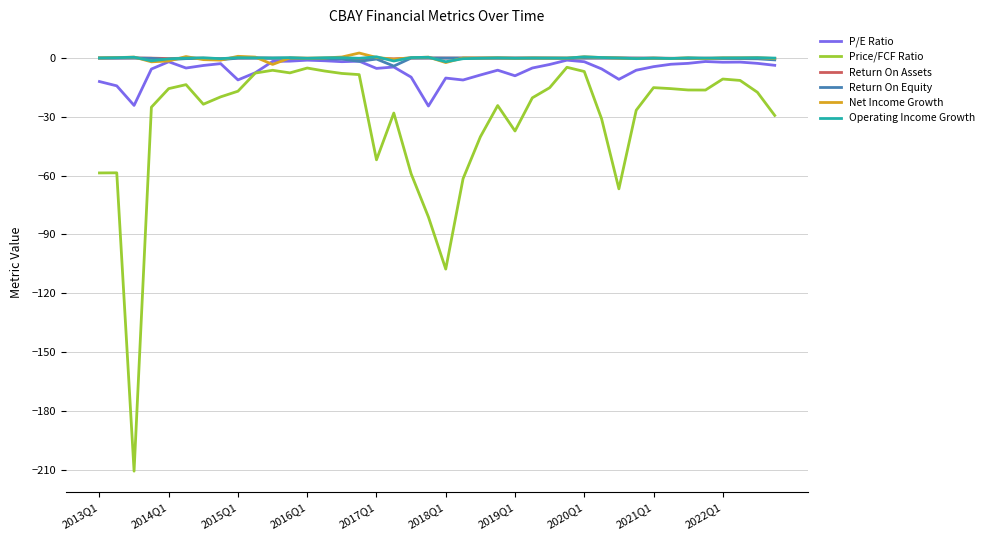

True or false: Operating Income Growth has more than 2 interior local peaks.

True